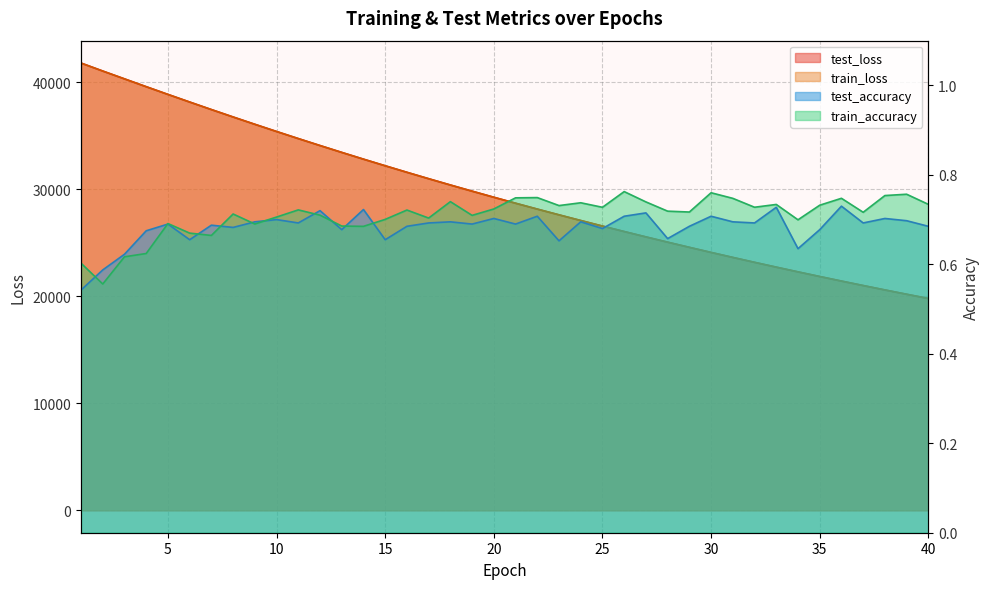

Does the chart display data point markers on the line(s)?

No